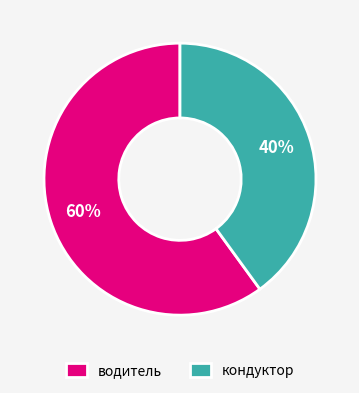

Combined, do водитель and кондуктор account for over 50%?

Yes